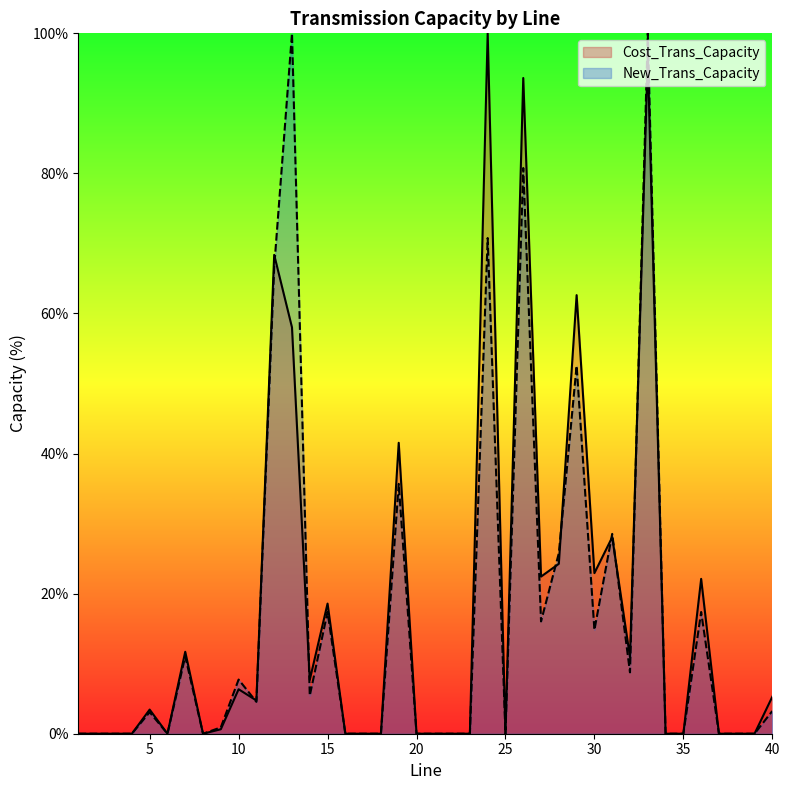

What are all the series names shown in the legend?

Cost_Trans_Capacity, New_Trans_Capacity